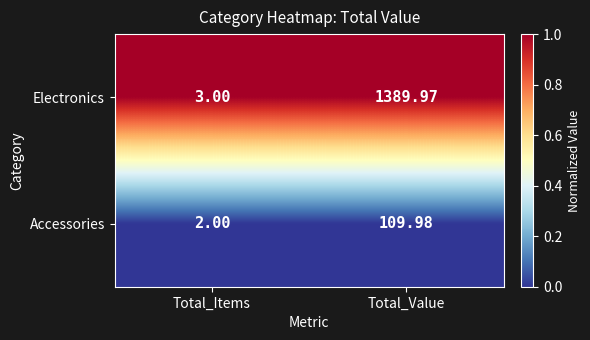

At which label does Electronics first exceed 1389?

Total_Value